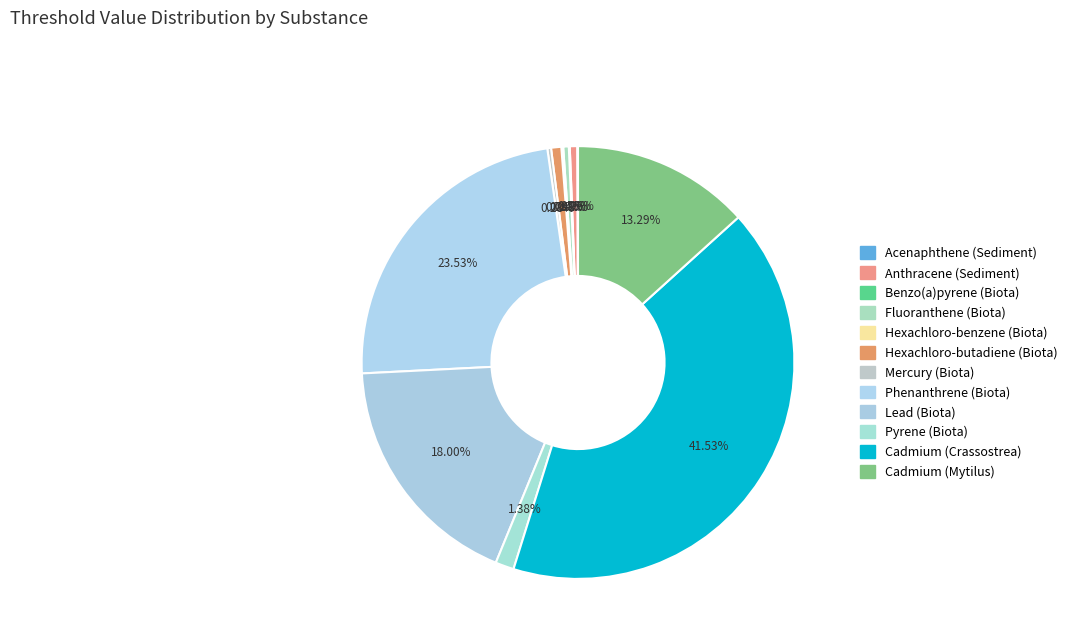

Which category has the smallest portion of the pie?

Acenaphthene (Sediment)